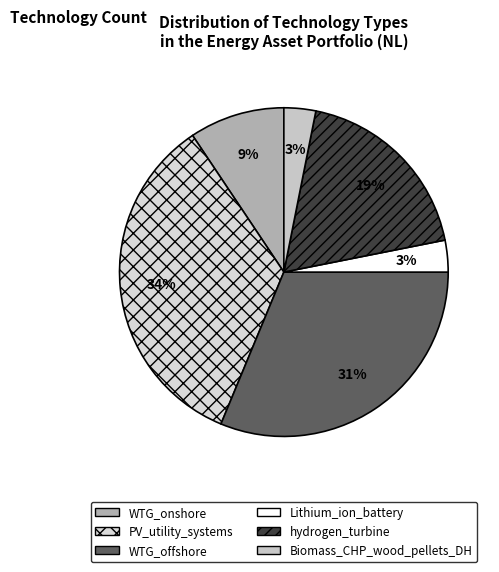

Count the number of slices in the pie.

6